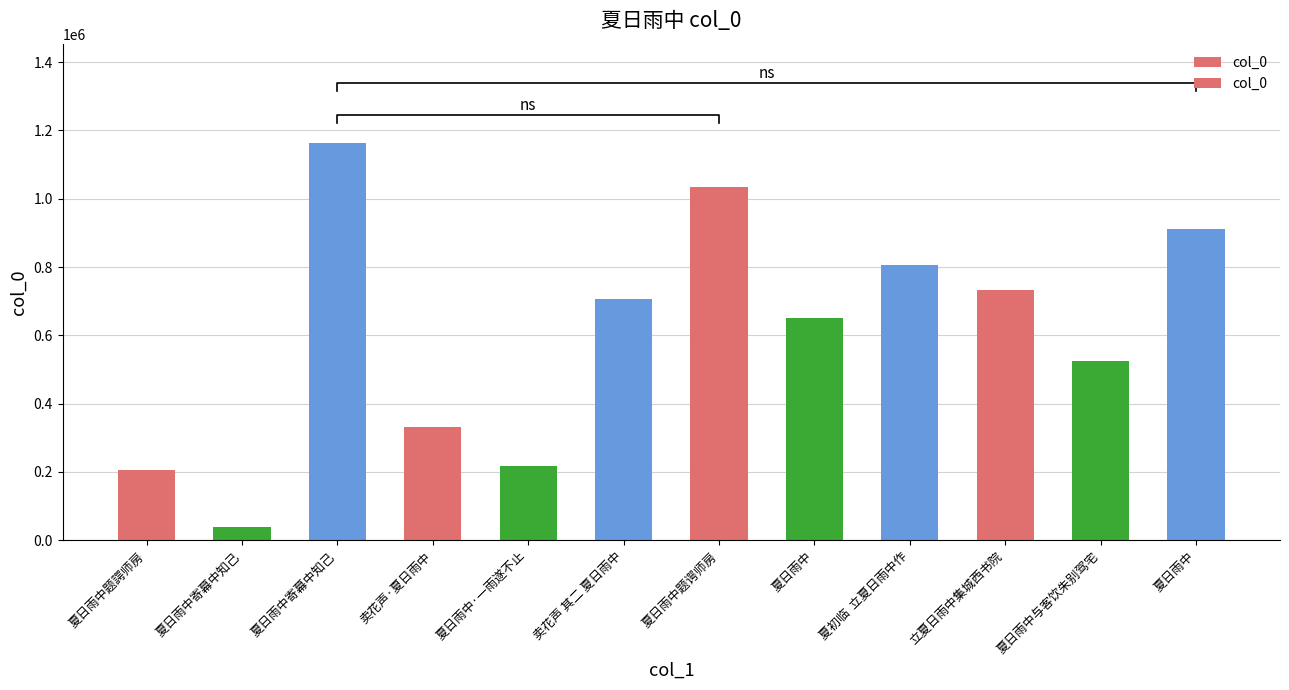

How many bars are there in total?

12